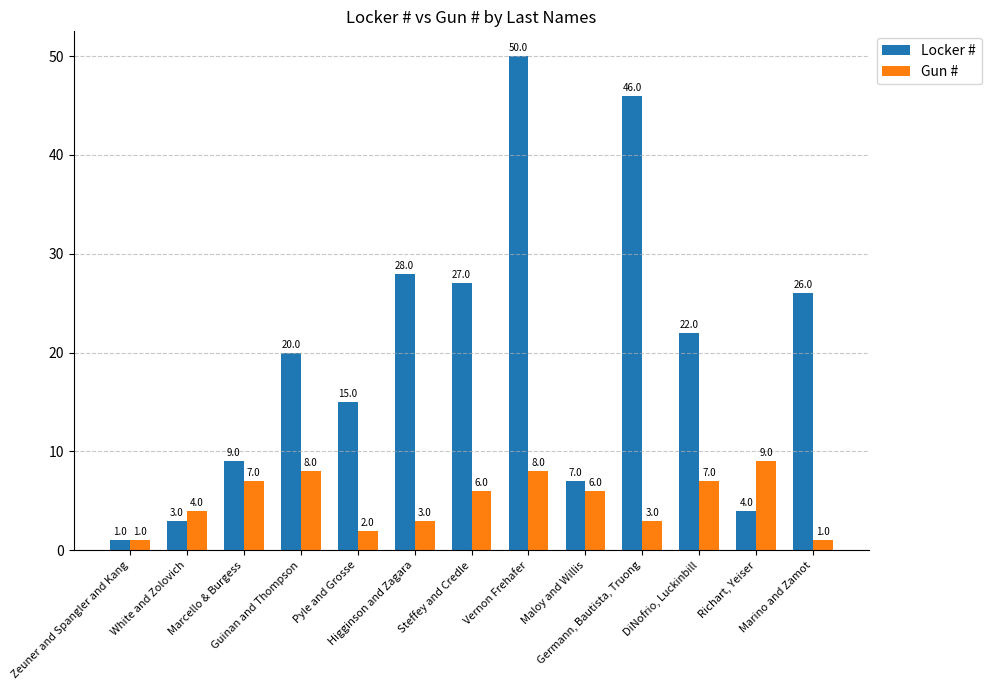

Reading left to right, transcribe all the data shown in this chart.

Locker #: 1	3	9	20	15	28	27	50	7	46	22	4	26
Gun #: 1	4	7	8	2	3	6	8	6	3	7	9	1